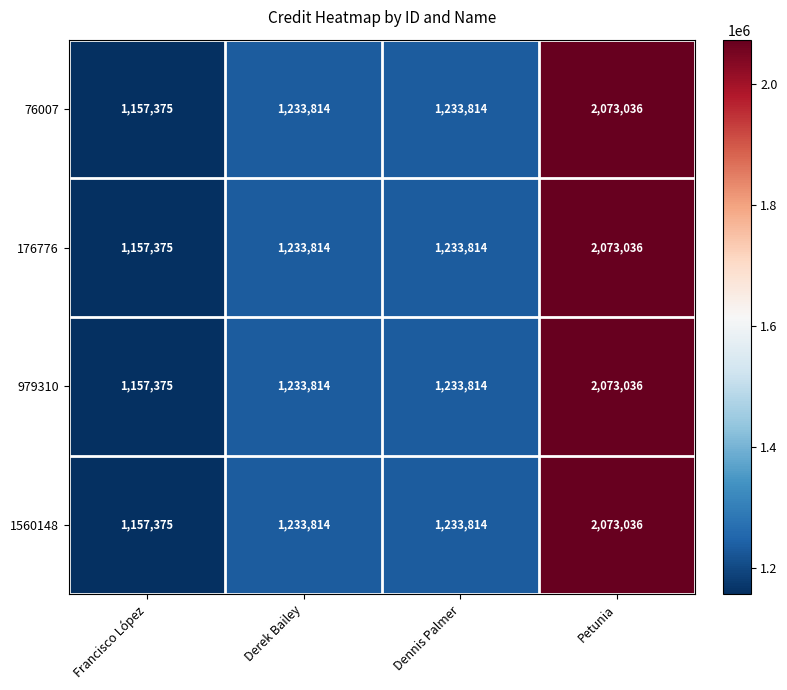

Is it true that 1560148 equals 1233814 at Derek Bailey?

True